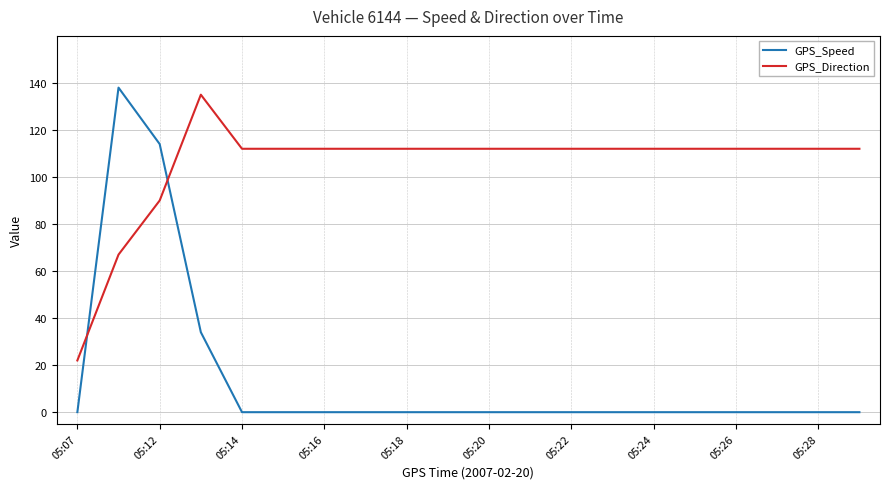

In GPS_Speed, how many points are higher than both neighbors (excluding endpoints)?

1